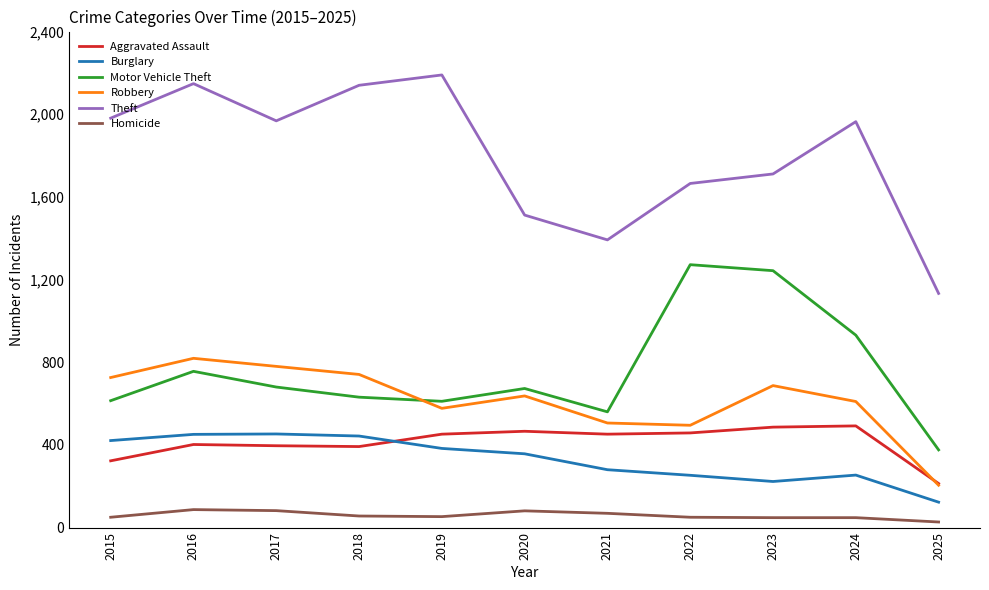

At which category does the chart reach its minimum across all series?

2025